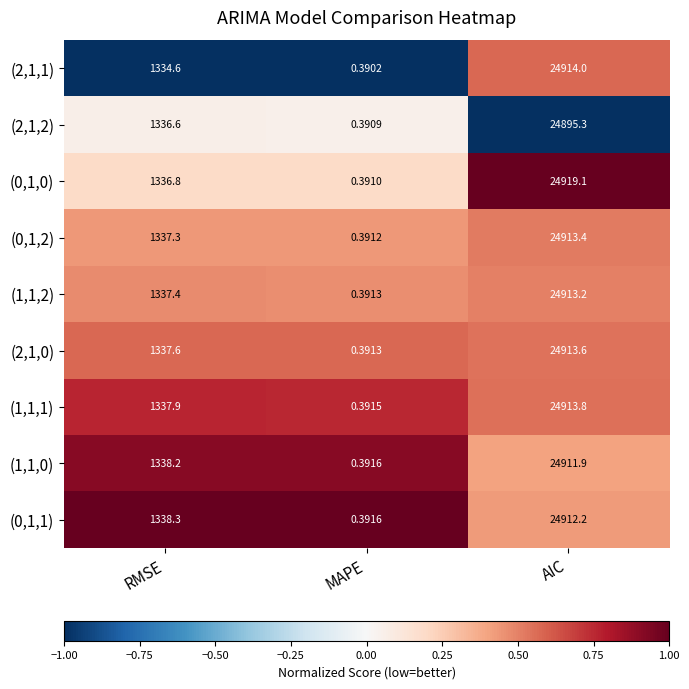

Which category has the lowest value in the (2,1,0) series?

MAPE